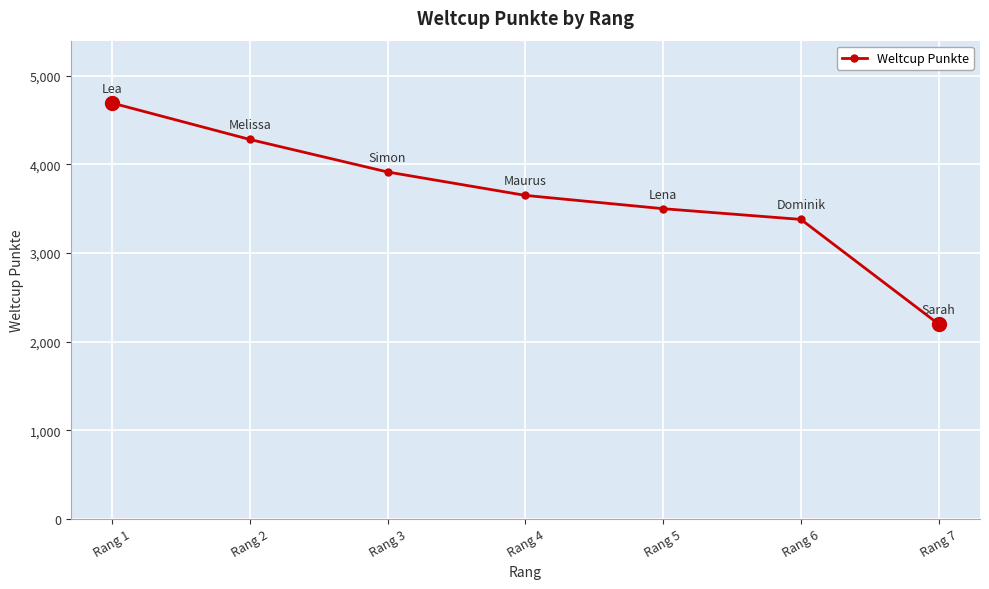

How many values are below 3649?

3